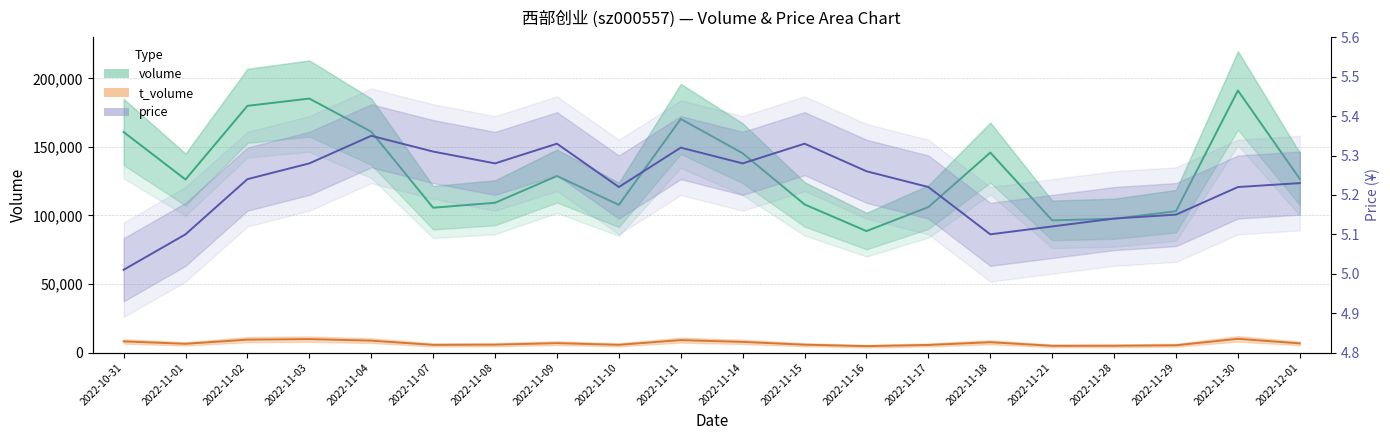

What is the value of the t_volume point at the 20th from the left?

6677.0